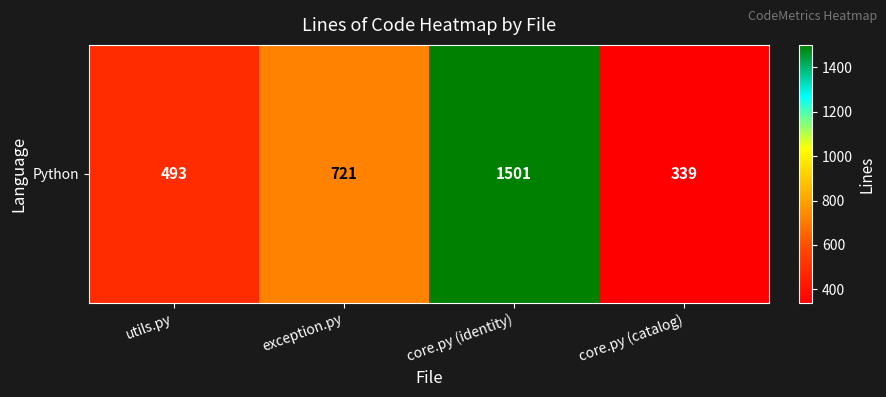

What is the change in value from core.py (identity) to core.py (catalog)?

-1162